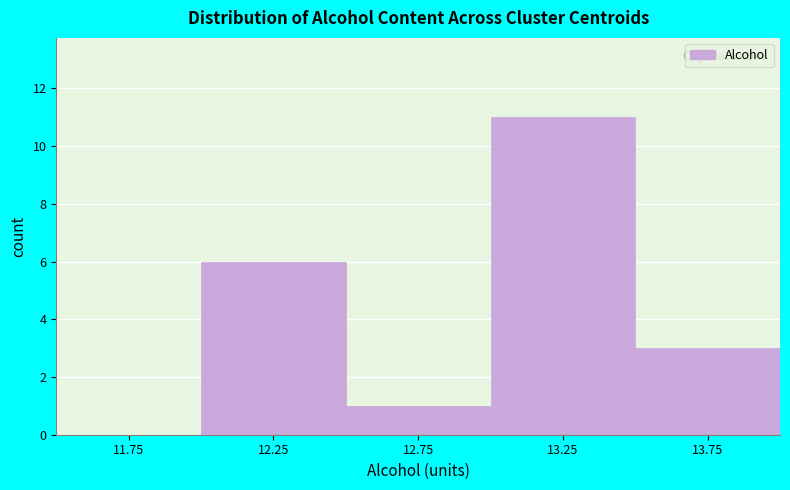

Reading left to right, transcribe this chart: for each bar, give the range it covers on the x-axis and its height. The values are not printed on the chart, so give them approximately, as read against the axis.

11.5 to 12.0: 0
12.0 to 12.5: 6
12.5 to 13.0: 1
13.0 to 13.5: 11
13.5 to 14.0: 3